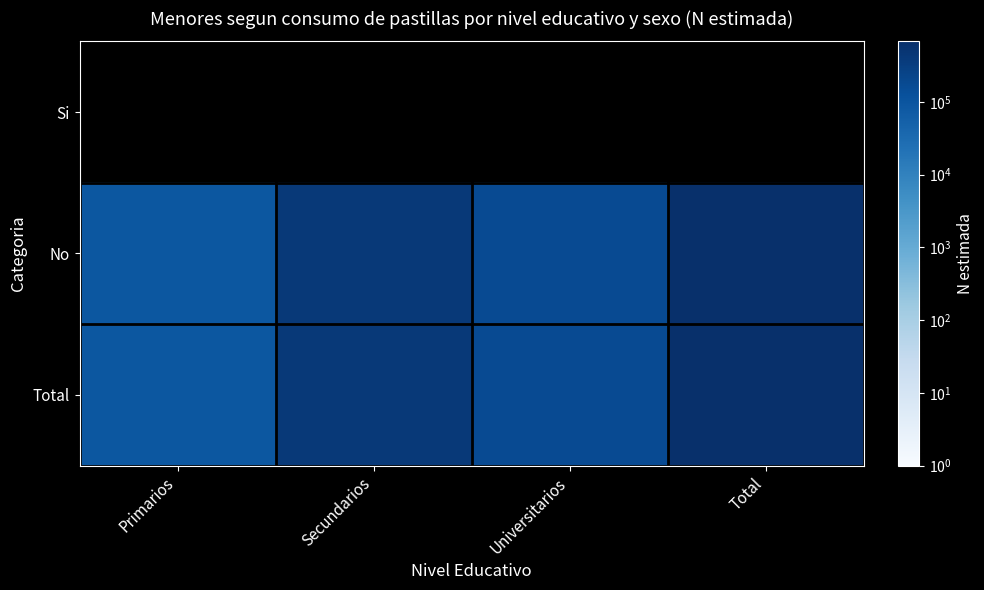

Where does the No series first go above 416087?

Total